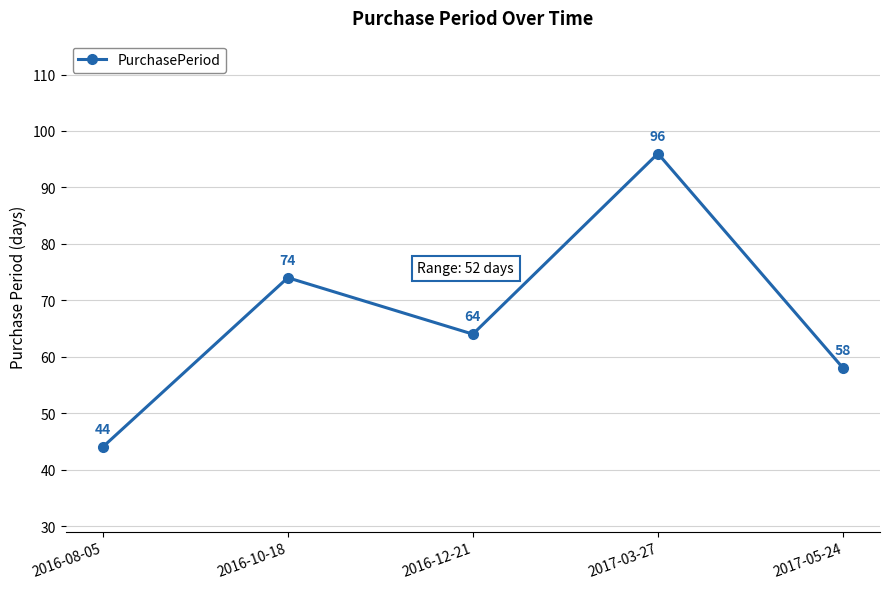

How many lines are shown in the chart?

1